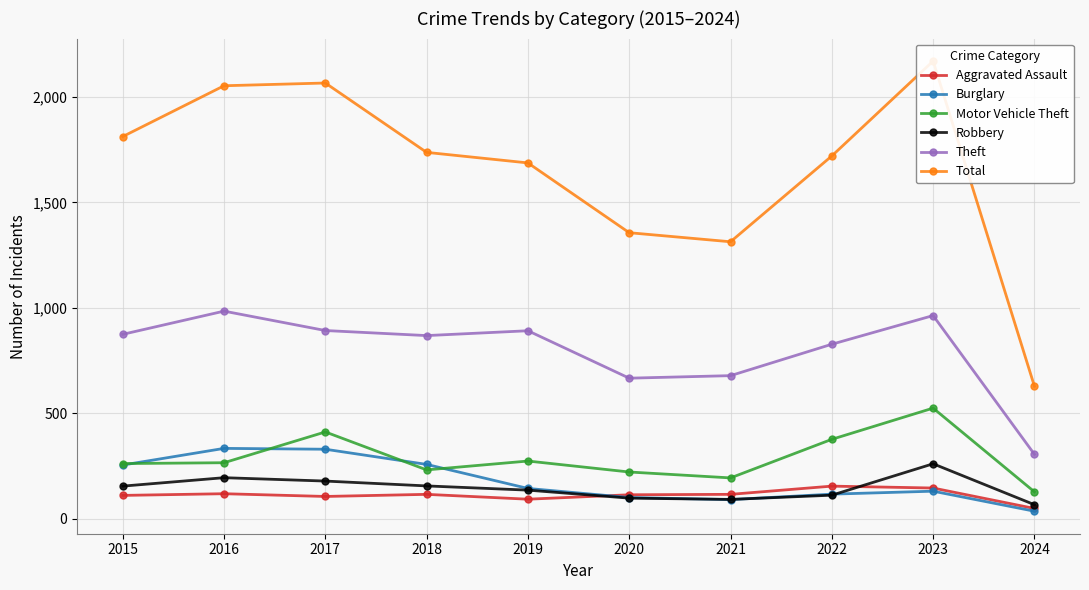

Where does the Burglary series first go above 143?

2015